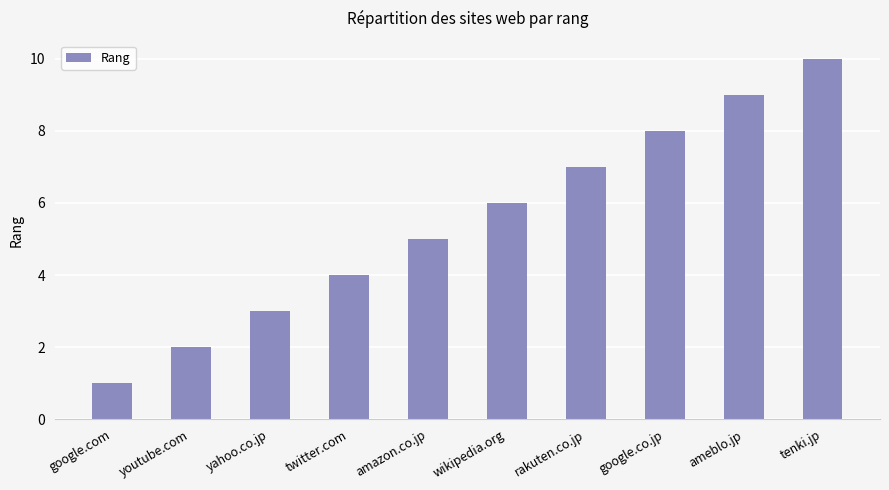

At which category does the chart reach its peak across all series?

tenki.jp